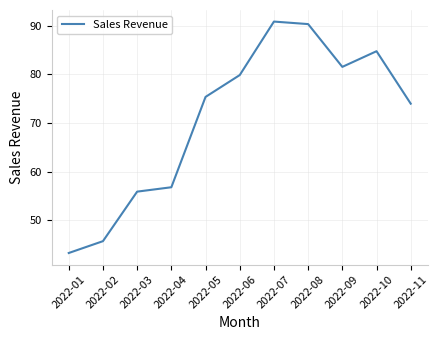

The chart shows a value of 35.7 at 2022-08. True or false?

False